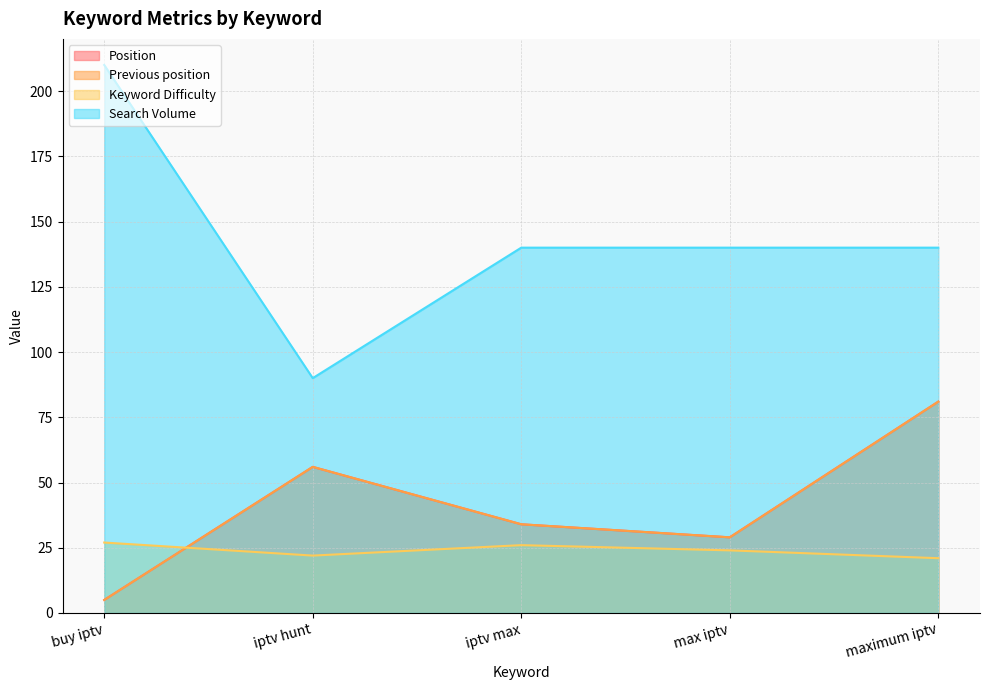

List the labels in order of Keyword Difficulty value, largest first.

buy iptv, iptv max, max iptv, iptv hunt, maximum iptv